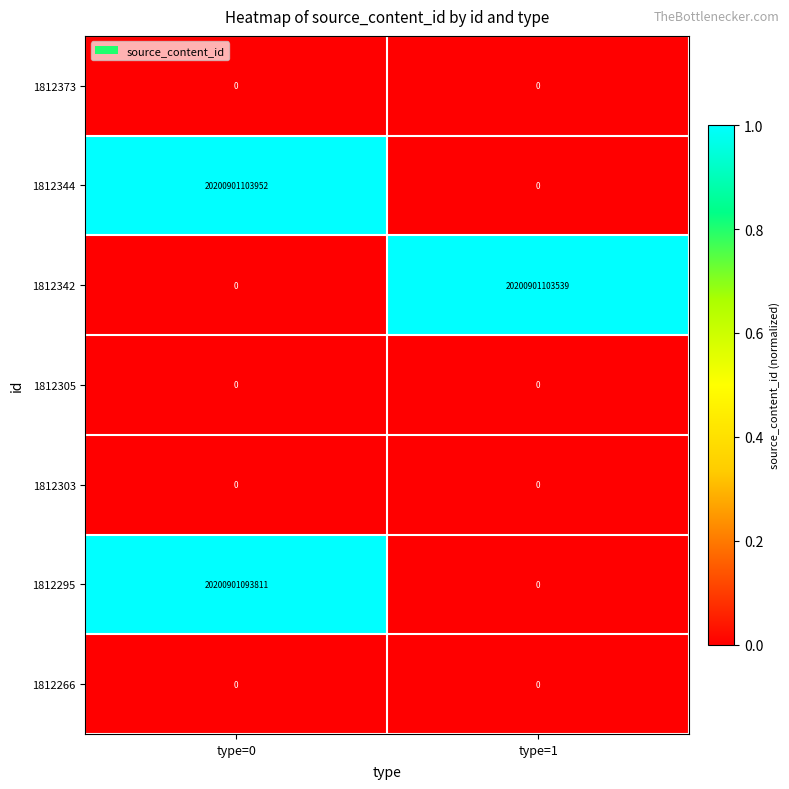

Rank the categories by 1812342 value from lowest to highest.

type=0, type=1